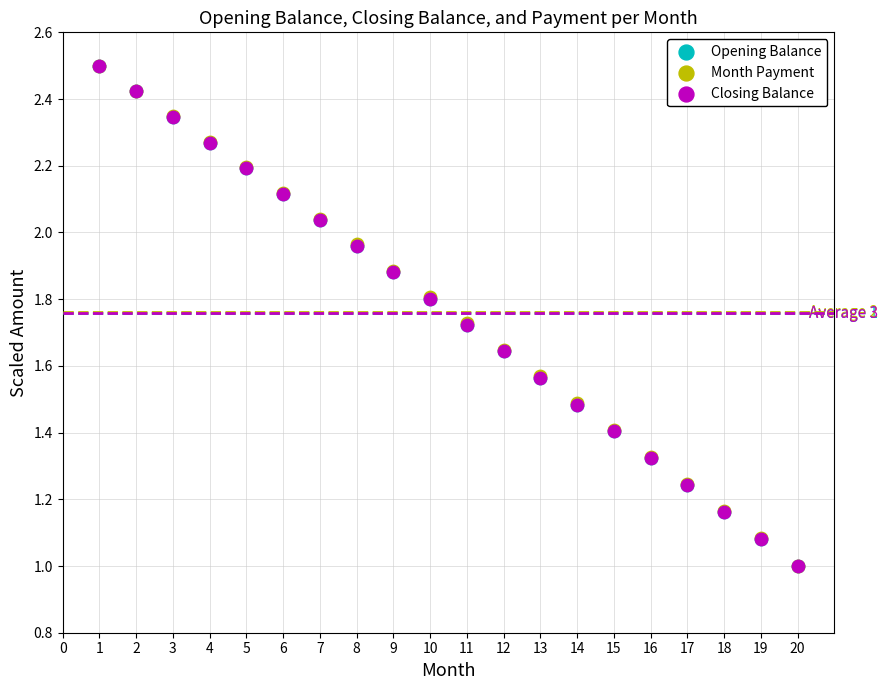

What are all the series names shown in the legend?

Opening Balance, Month Payment, Closing Balance